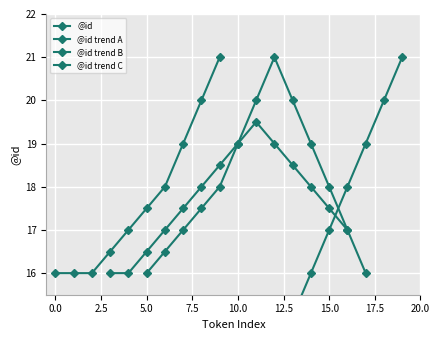

Which has a higher value, 12 or 0?

12